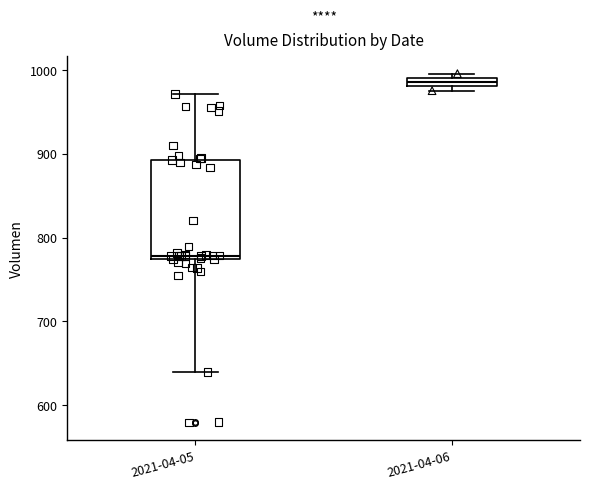

Which box has the lowest median line?

2021-04-05